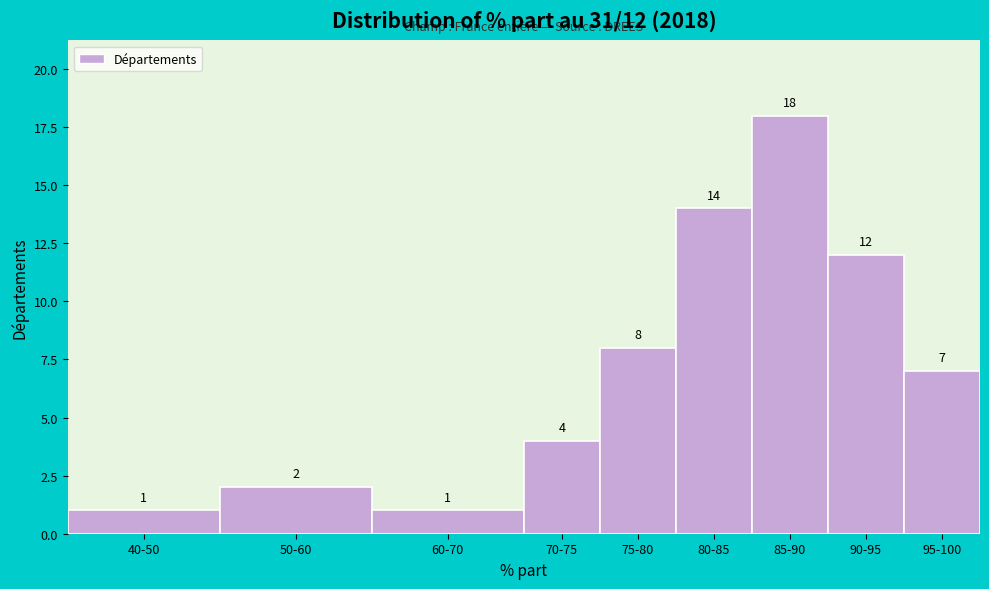

Reading left to right, list all the values displayed in this chart.

1	2	1	4	8	14	18	12	7